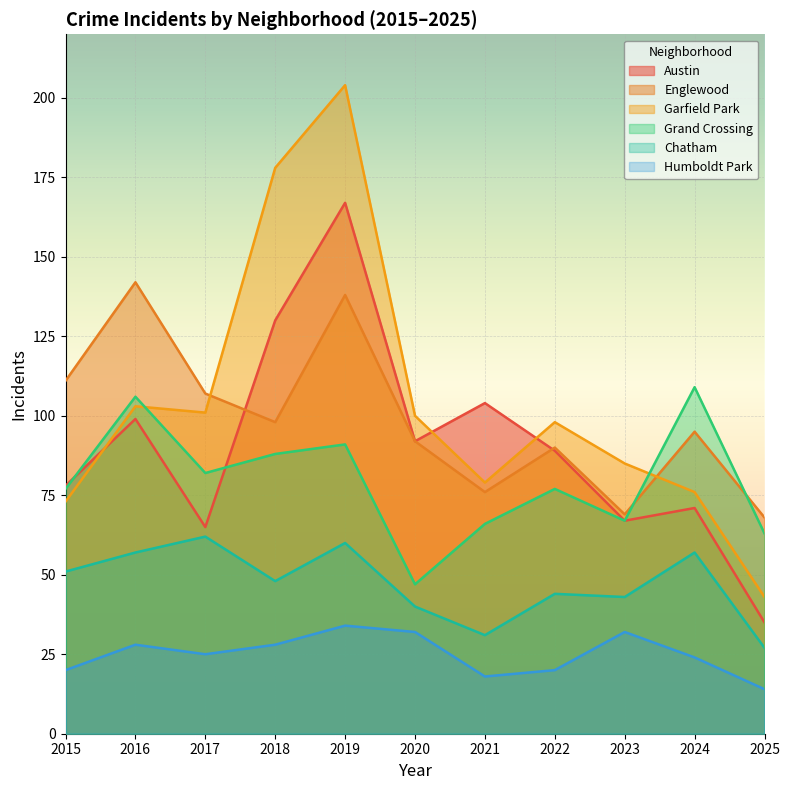

What is the difference between the Englewood values at 2020 and 2016?

50